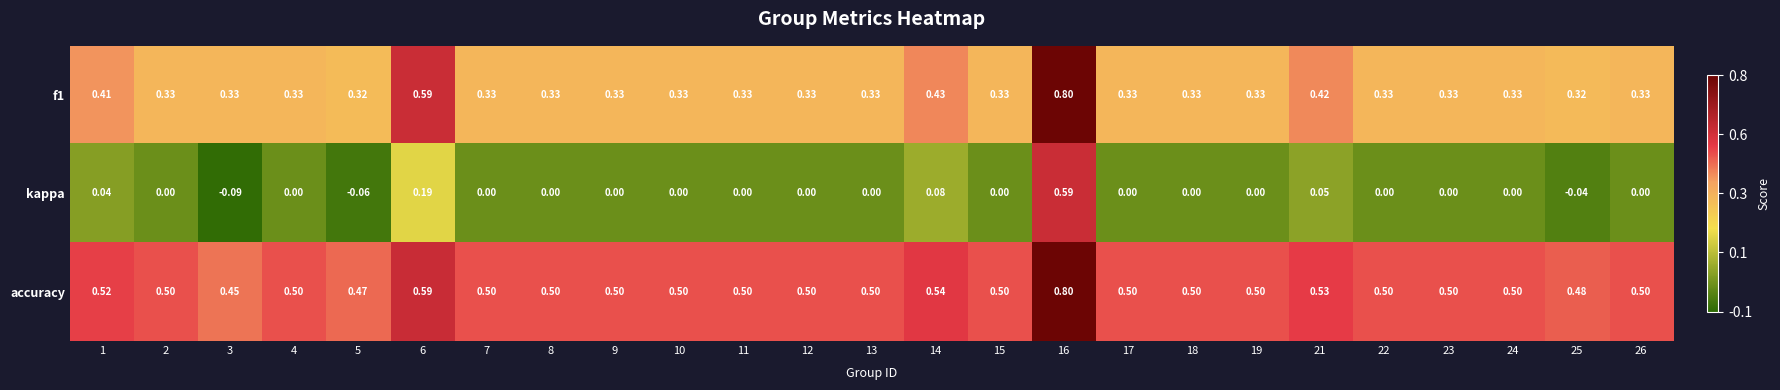

Which series has the widest spread of values?

kappa